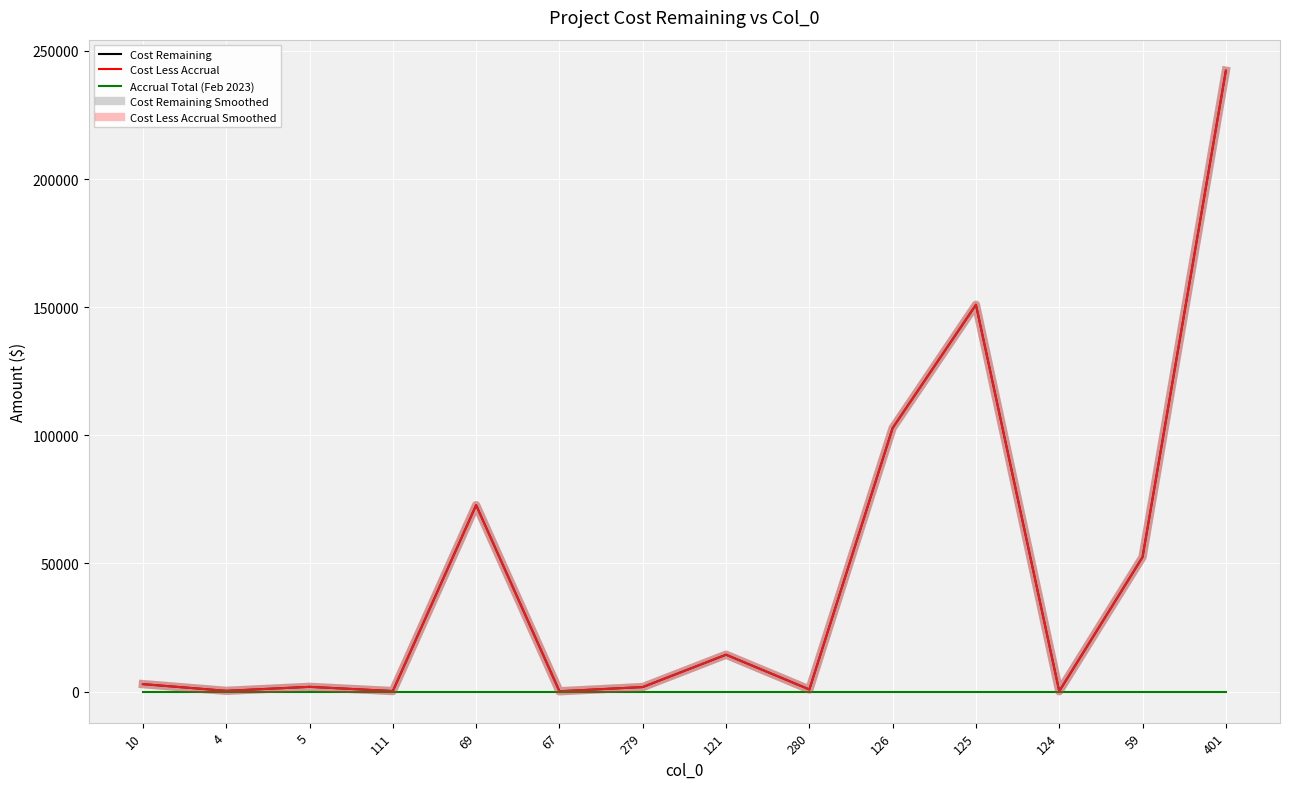

At which category does the chart reach its minimum across all series?

10